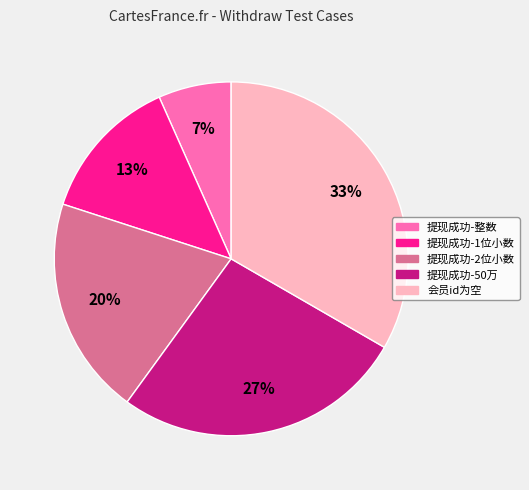

Rank the categories by value from lowest to highest.

提现成功-整数, 提现成功-1位小数, 提现成功-2位小数, 提现成功-50万, 会员id为空